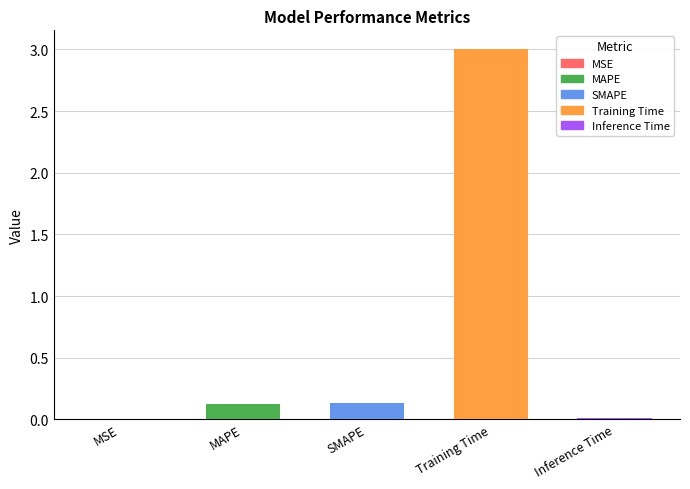

Between SMAPE and Training Time, which is larger?

Training Time